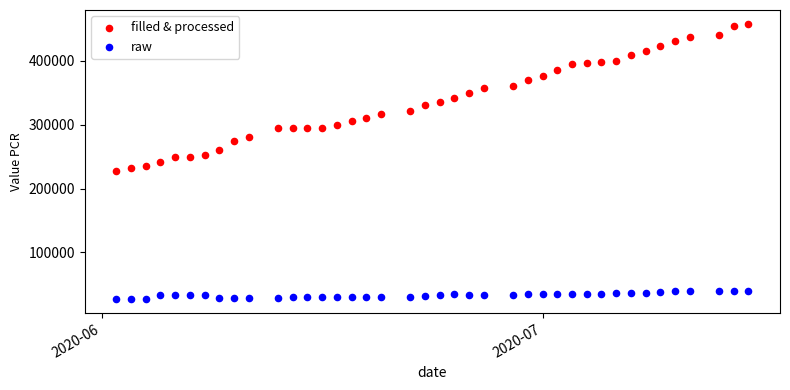

Across all data points, what is the range of Y values (max minus min)?

431718